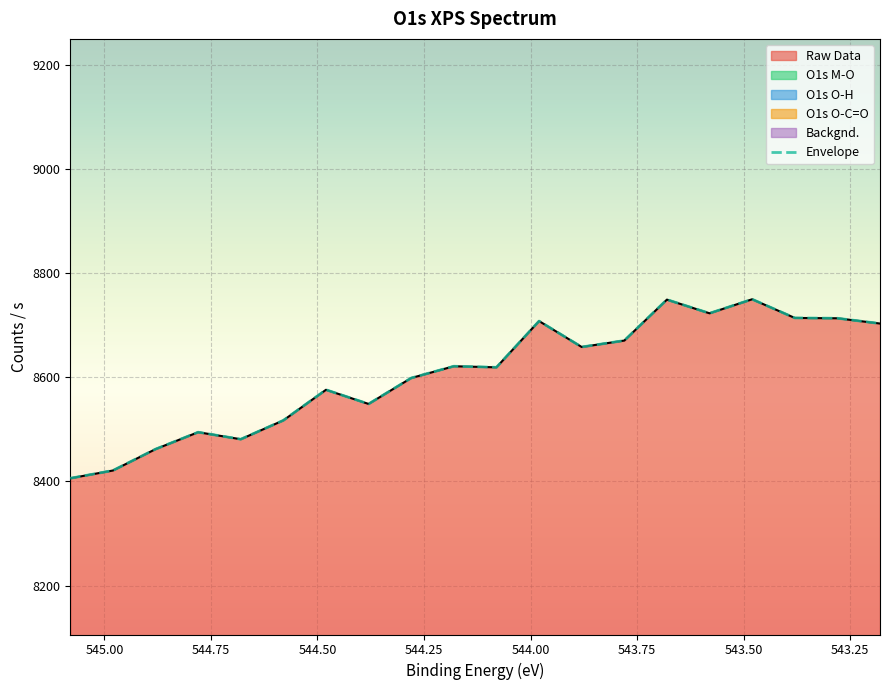

How many lines are shown in the chart?

6